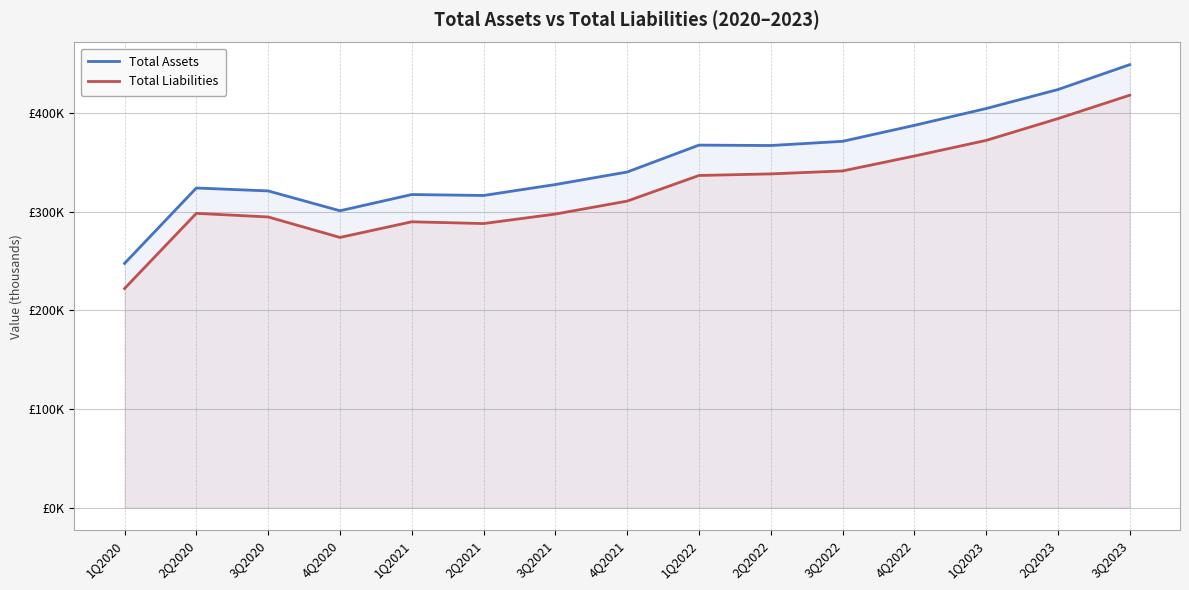

Rank the series by their average value, from highest to lowest.

Total Assets, Total Liabilities